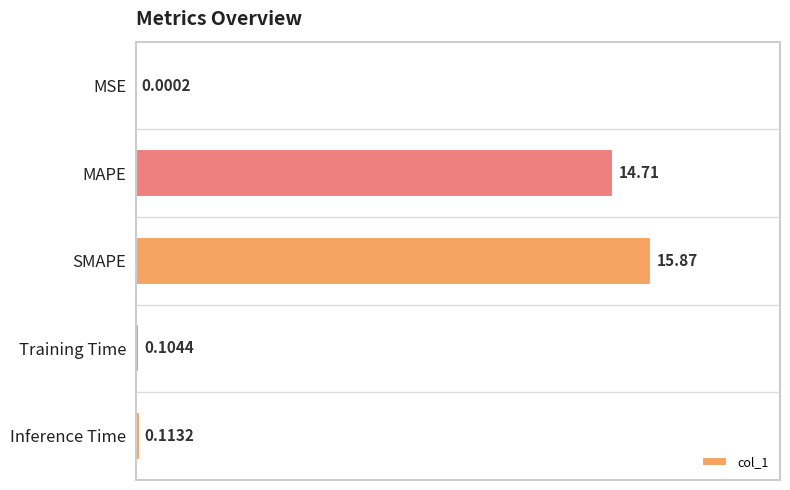

Between Training Time and Inference Time, which is larger?

Inference Time